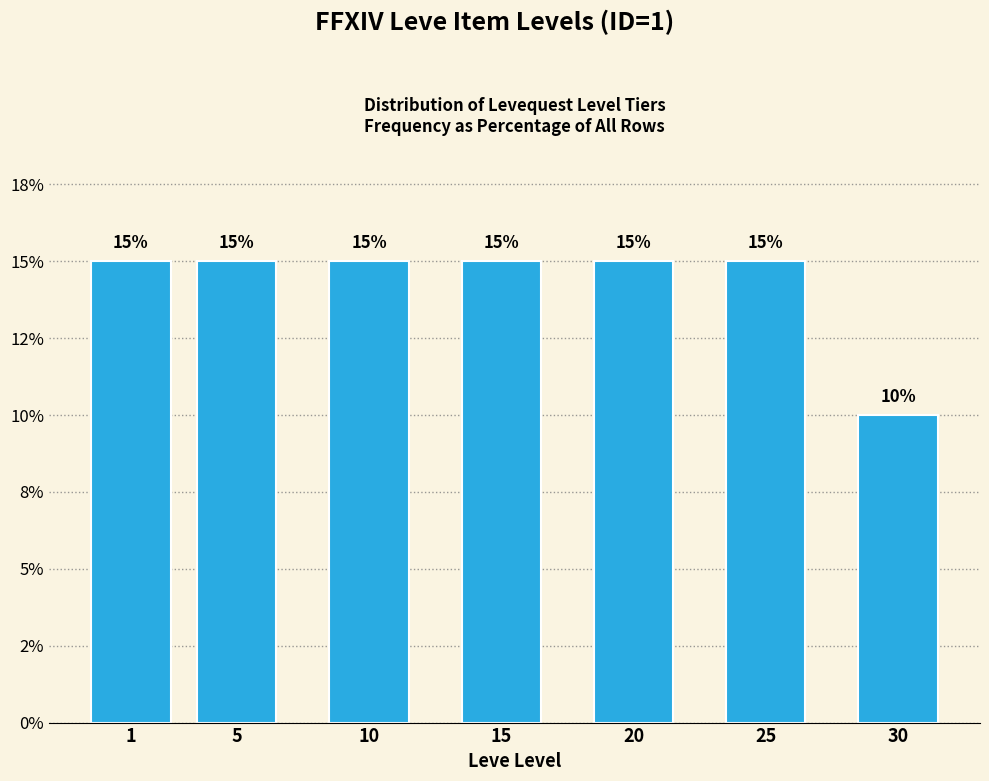

Does the chart contain any negative values?

No